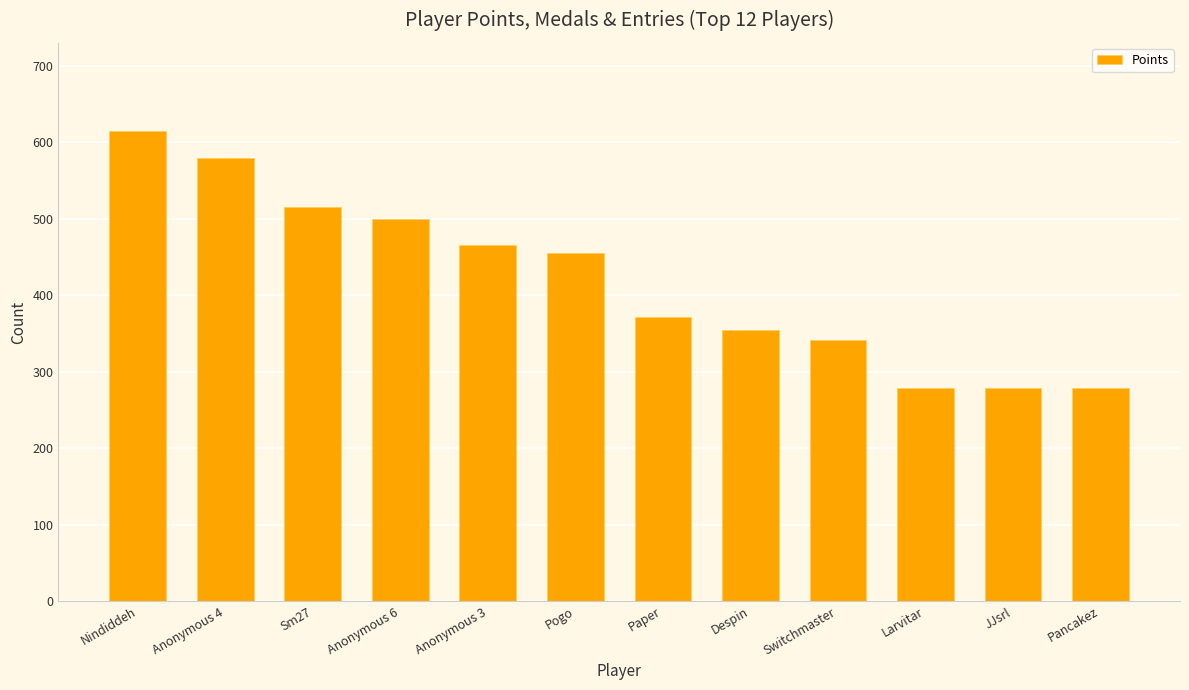

Which category has the highest value across all series?

Nindiddeh